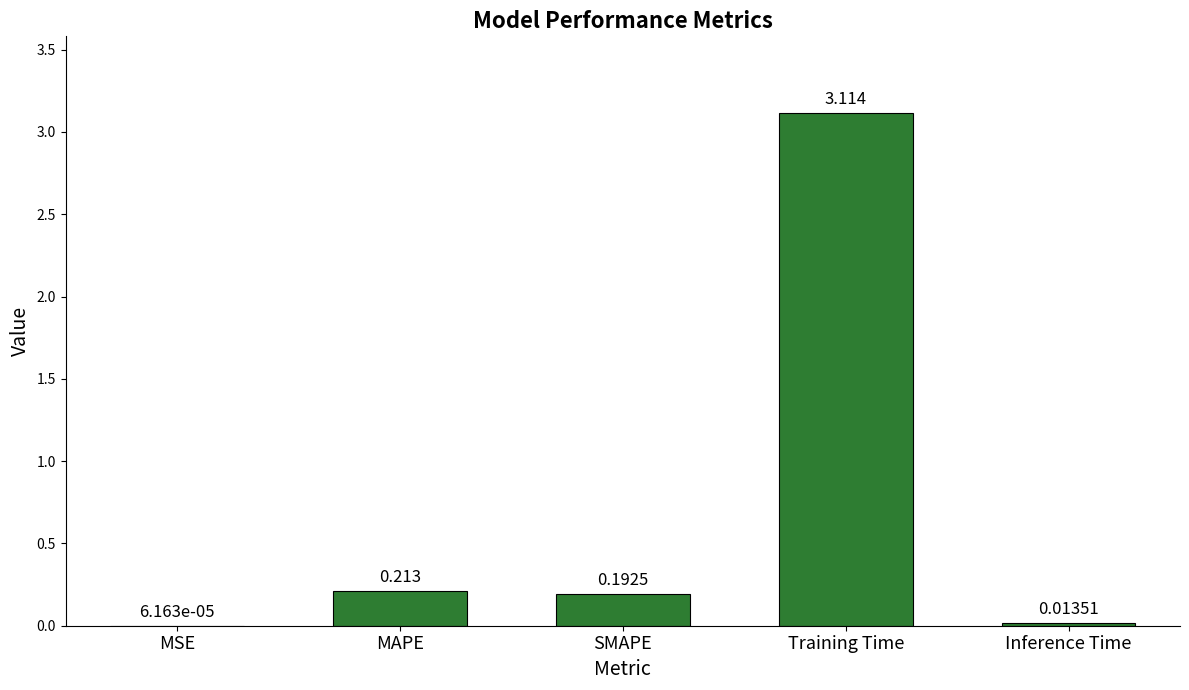

At which label is the value closest to 1?

MAPE